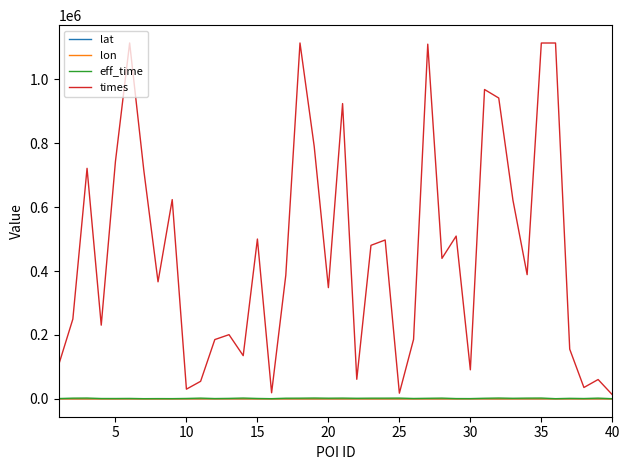

Which series has the largest total across all categories?

times